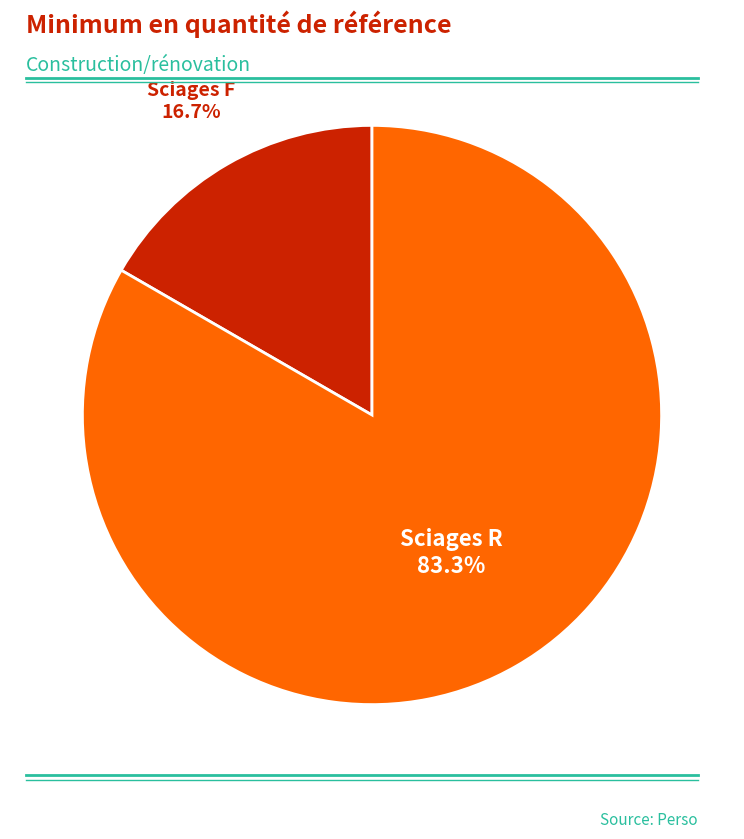

Is there a majority slice in this chart?

Yes